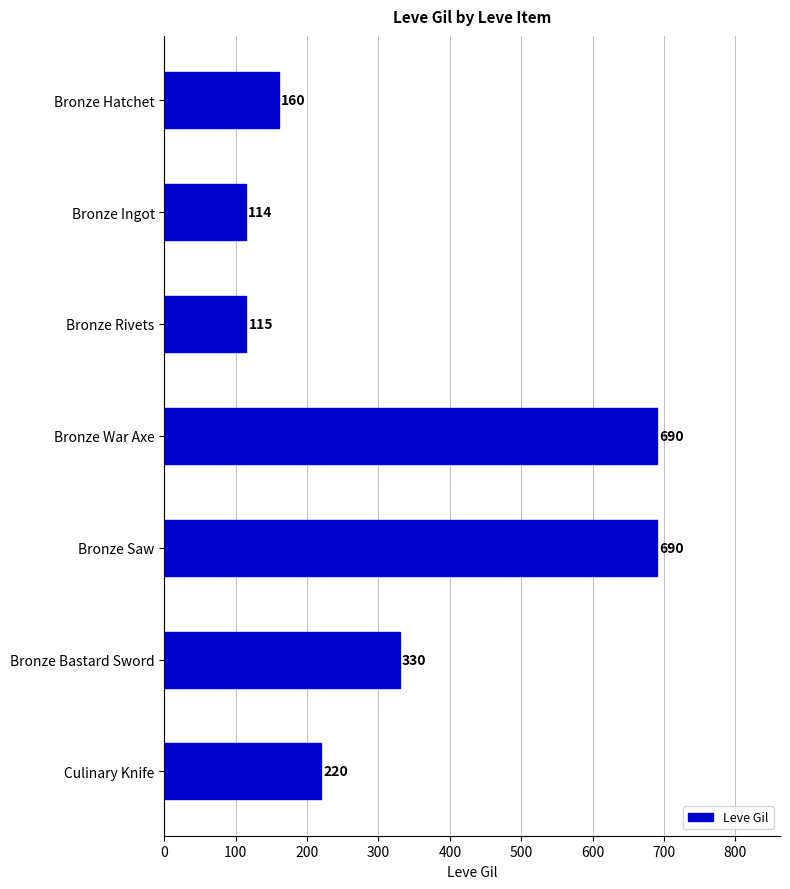

What is the change in value from Bronze War Axe to Culinary Knife?

-470